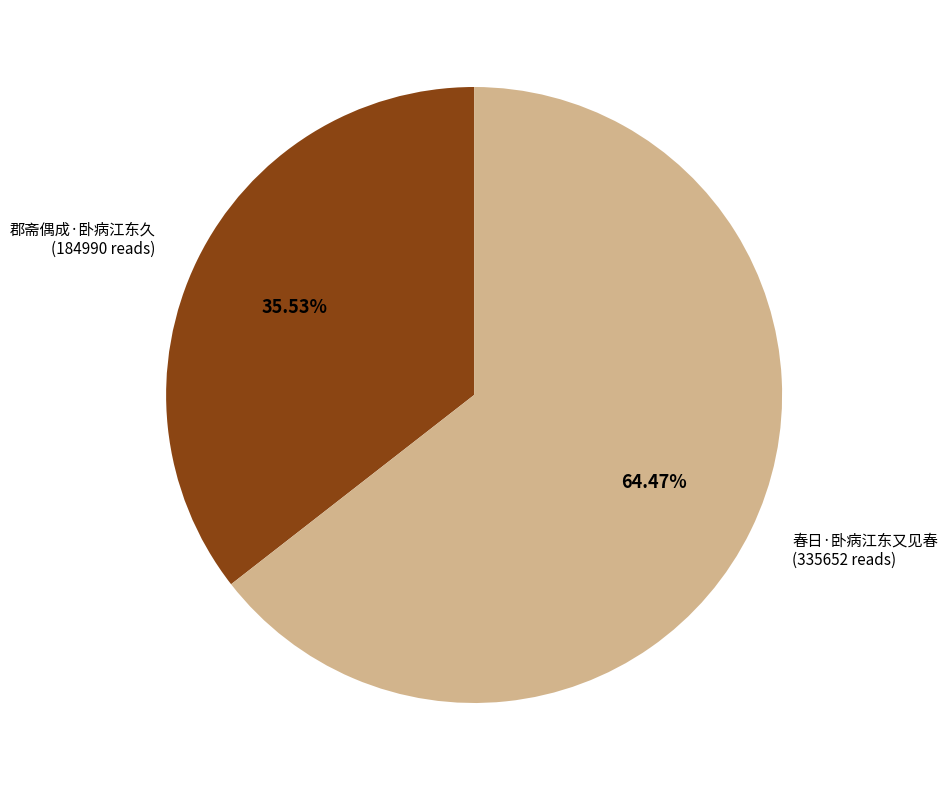

To the nearest percent, what is the average slice percentage?

50%